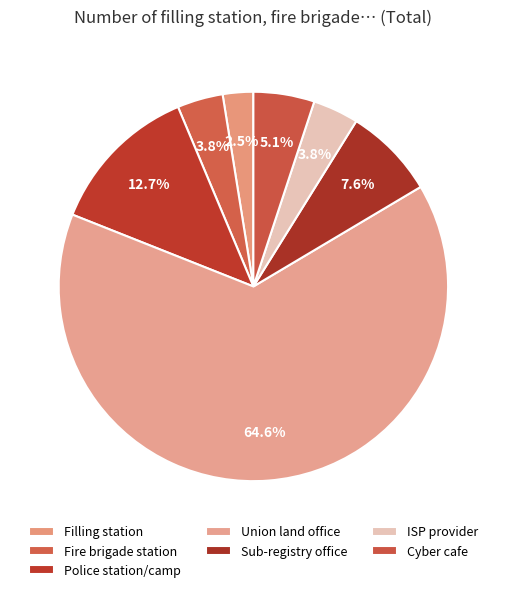

How many slices are in this pie chart?

7